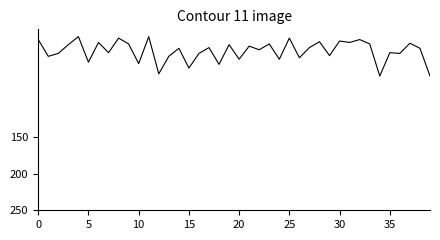

What is the minimum value shown in the chart?

12